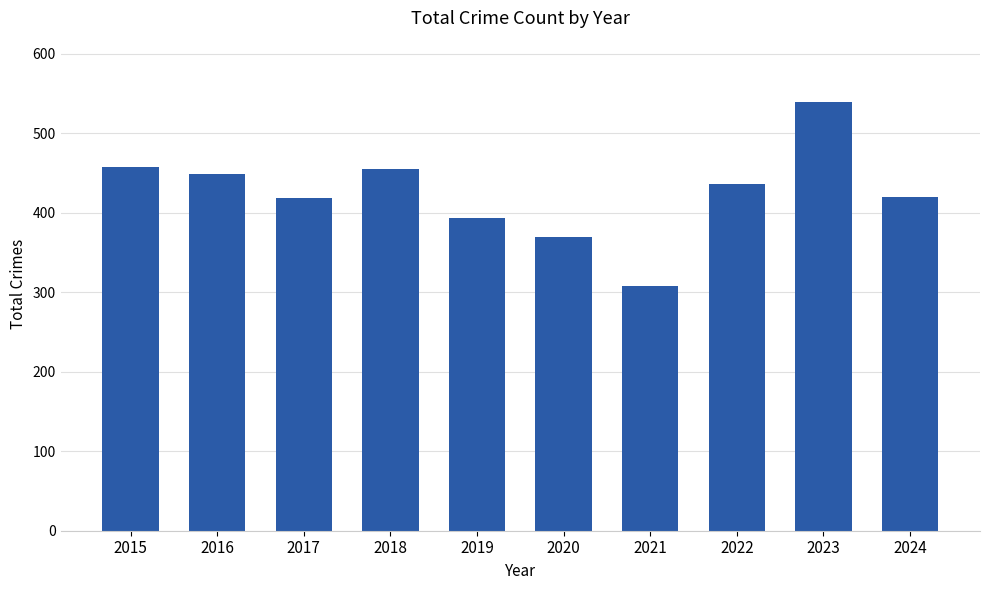

Where does the data first go above 436?

2015